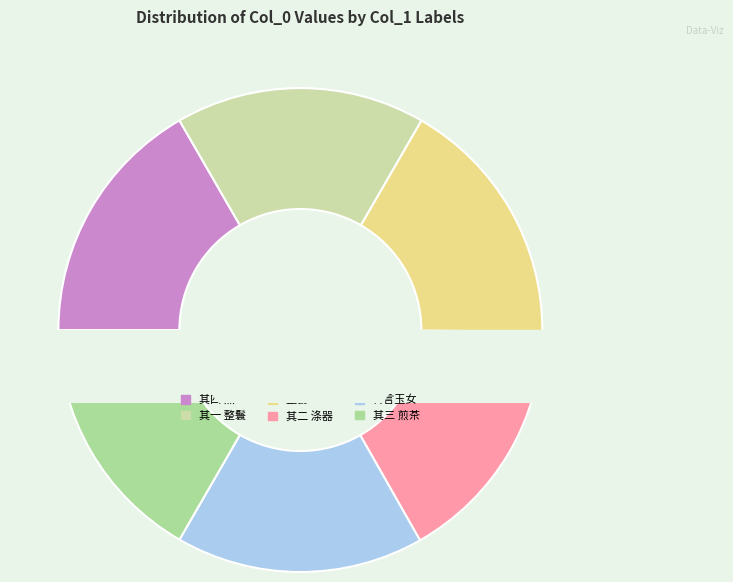

The 为曹理斋题唐砖美人拓本四首 其四 烹鱼 slice represents 7% of the pie. True or false?

False